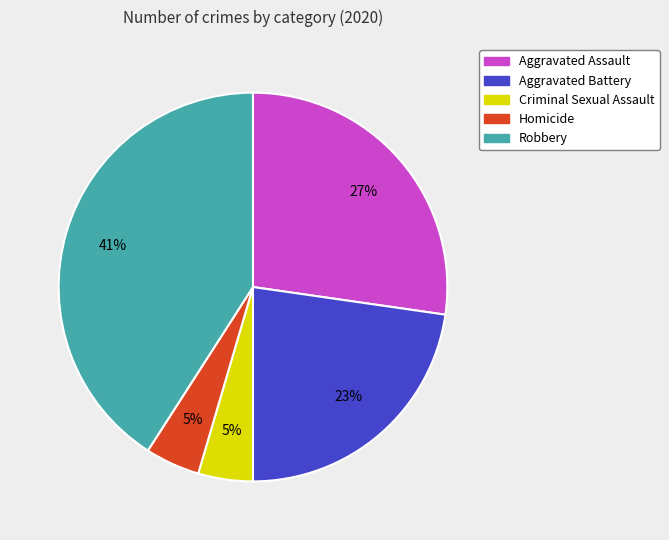

How many segments does this pie chart have?

5